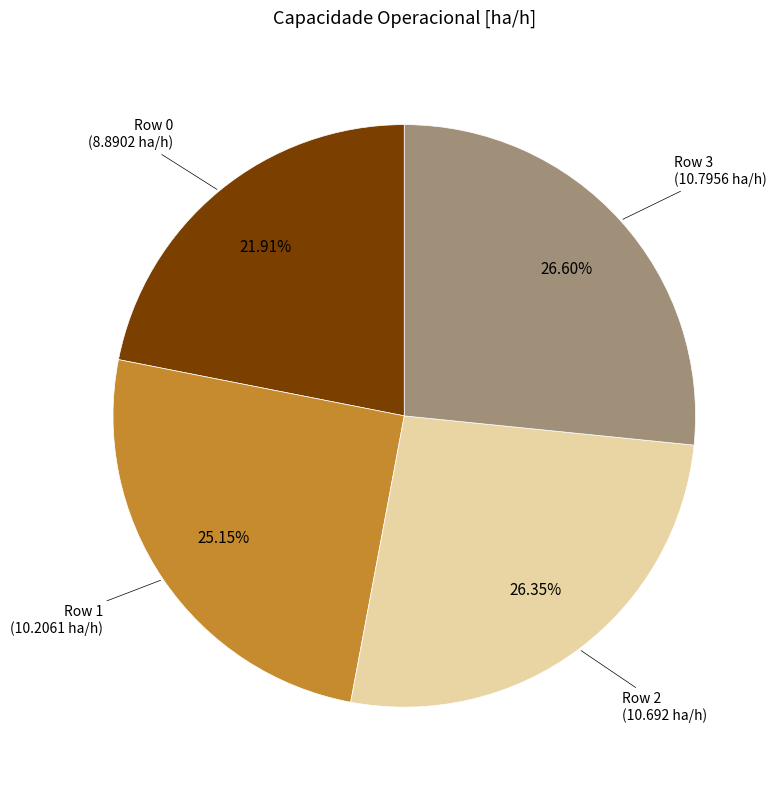

Does any single category account for the majority?

No